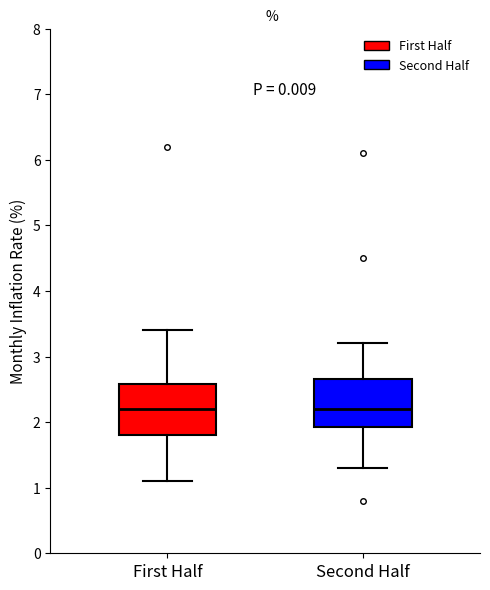

Reading left to right, read every box against the y-axis: the position of its median line, the range the box covers, and the ends of its whiskers. The values are not printed on the chart, so give them approximately, as read against the axis.

First Half: median 2.2, box 1.8 to 2.6, whiskers 1.1 to 3.4
Second Half: median 2.2, box 1.9 to 2.7, whiskers 1.3 to 3.2